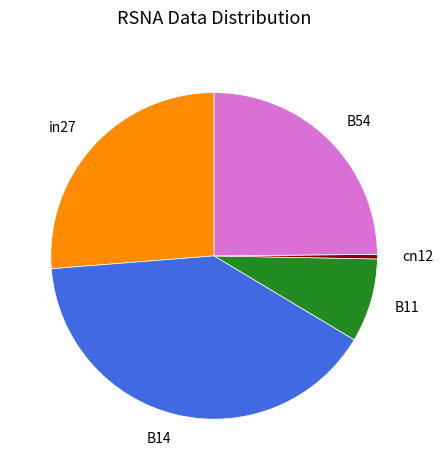

Which category has the biggest portion of the pie?

B14